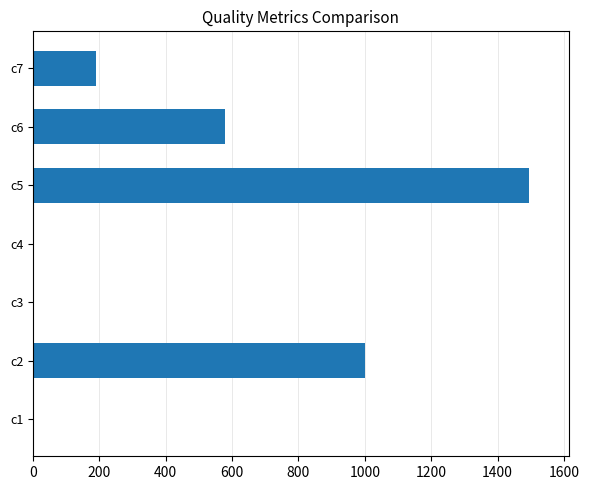

Reading right to left, what are all the values shown in this chart?

c7=190.0	c6=577.6	c5=1494.4	c4=0.4	c3=0.0	c2=1001.8	c1=1.0